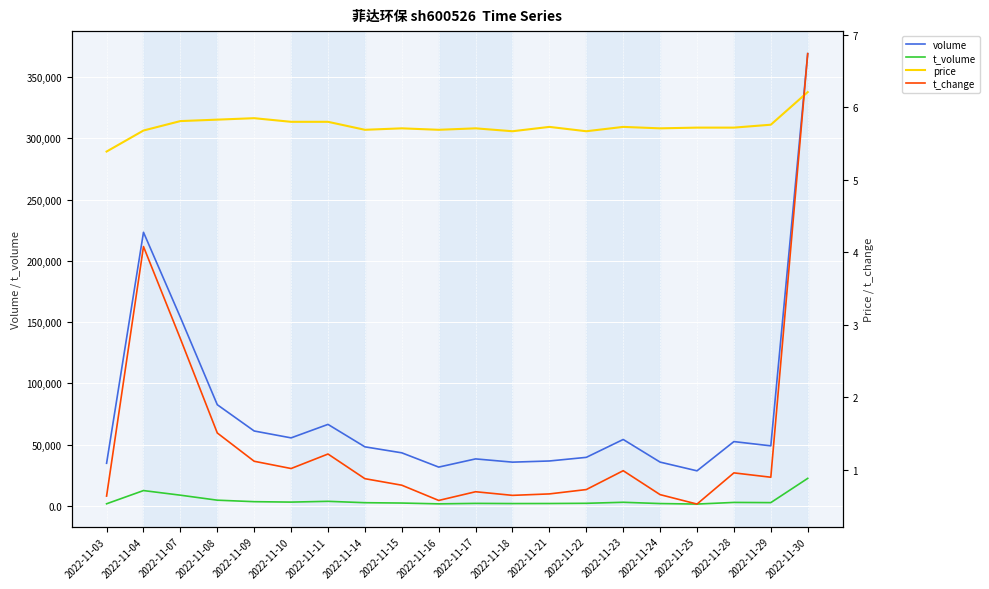

Which series ends up on top after the final intersection of price and t_change?

t_change